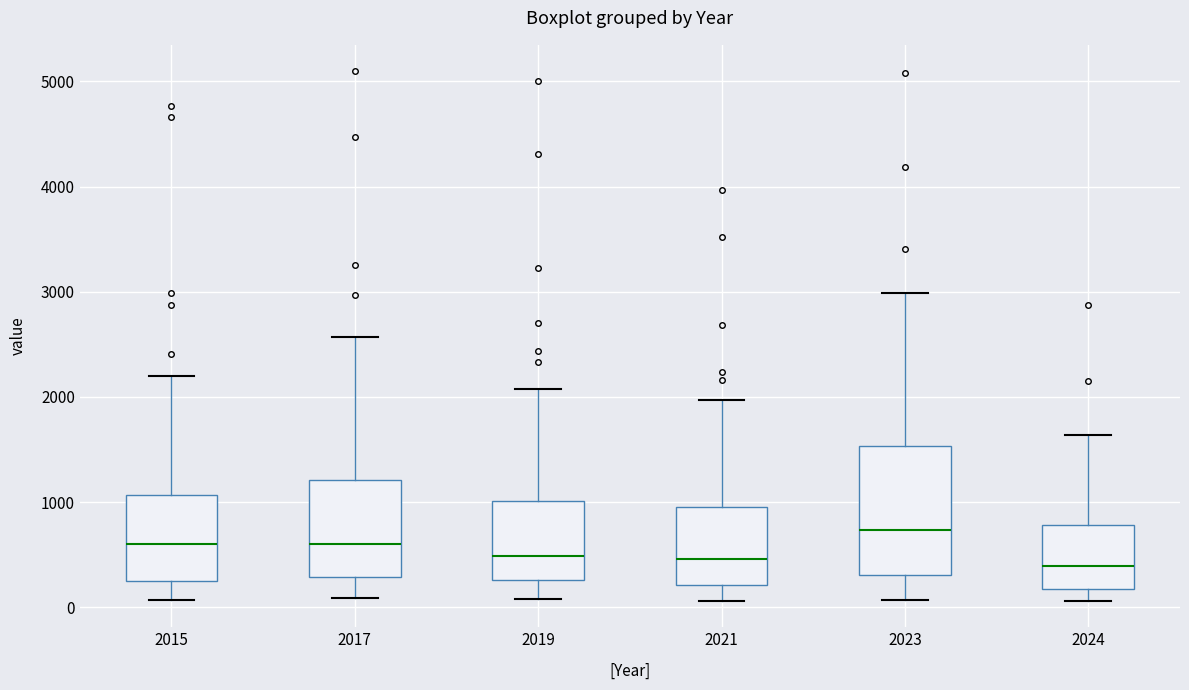

Where is the lower edge of the box at x = 2019 on the y-axis? The values are not printed on the chart, so give them approximately, as read against the axis.

300